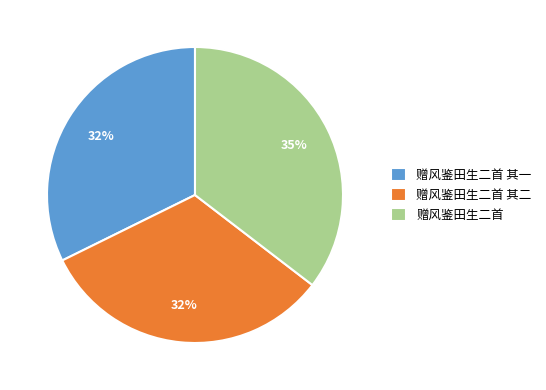

To the nearest percent, what portion does 赠风鉴田生二首 其二 represent?

32%